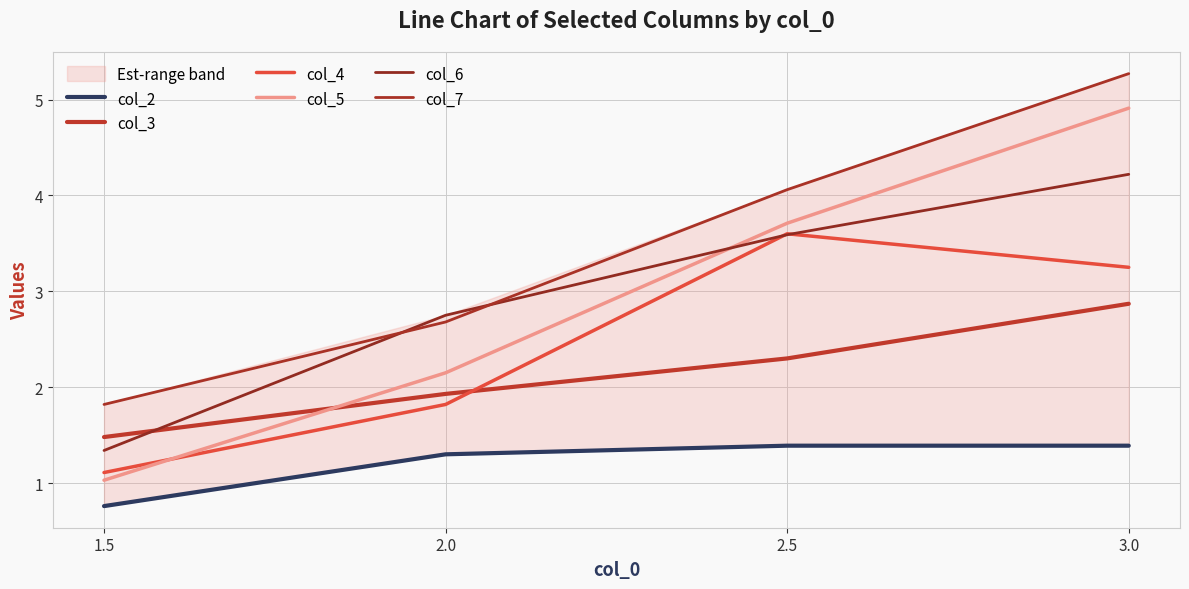

True or false: col_2 has a value of 0.2 at 1.5.

False